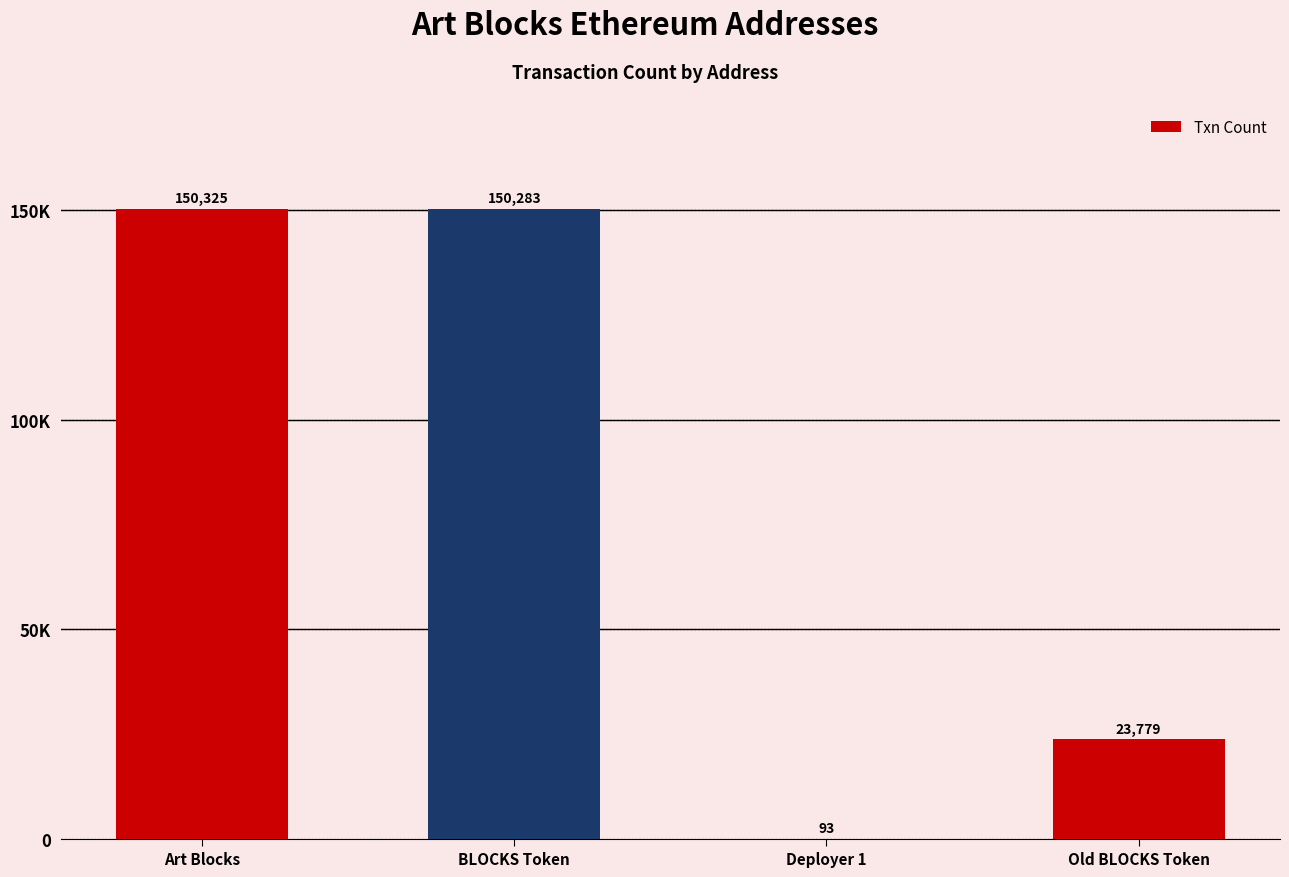

What position from the right is Deployer 1?

2